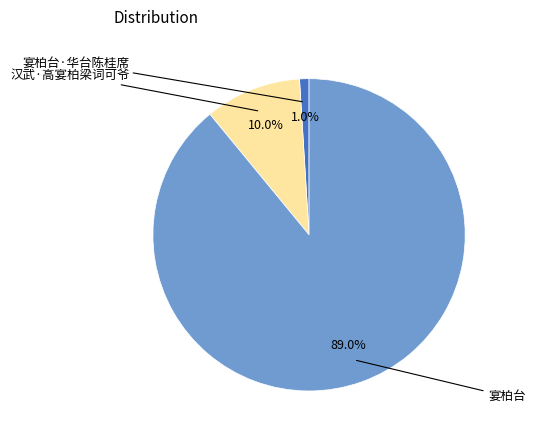

True or false: 宴柏台 accounts for 97% of the total.

False